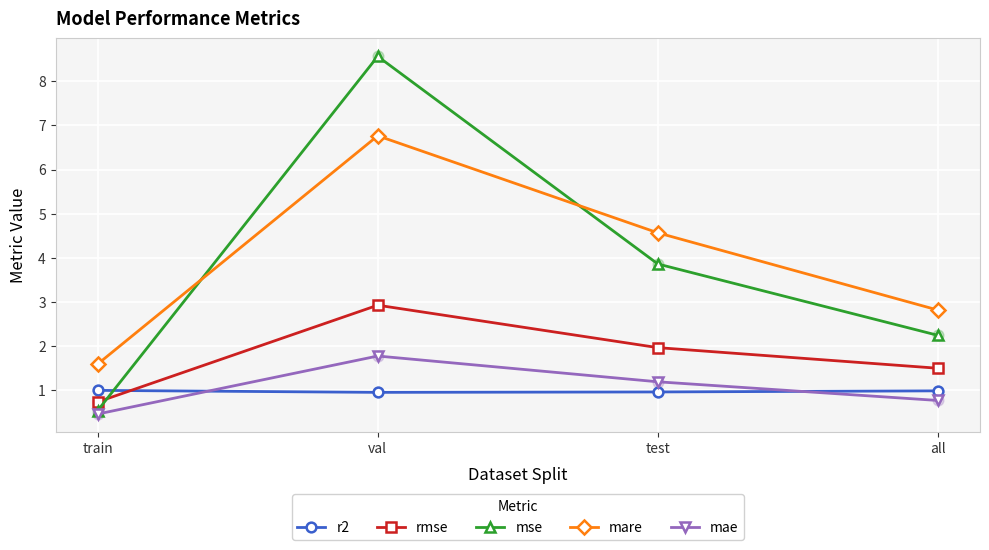

What is the total value across all series at val?

21.0